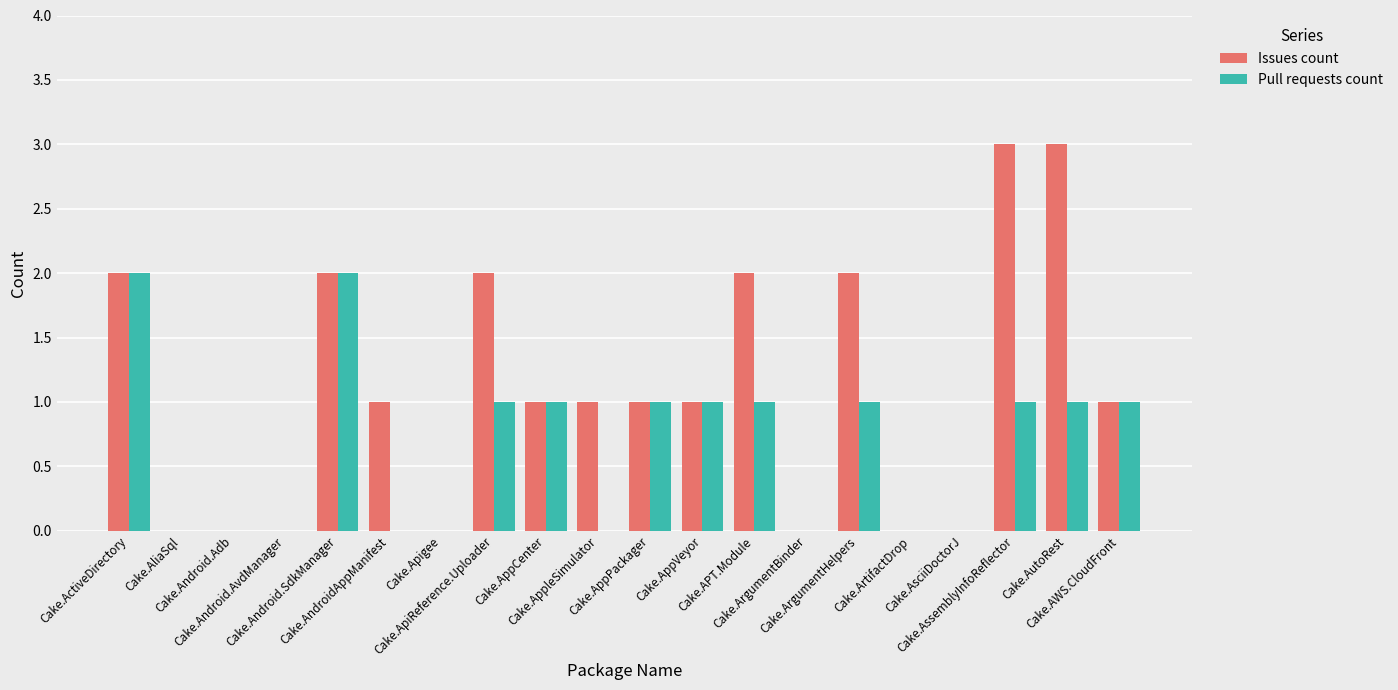

What is the maximum value shown in the chart?

3